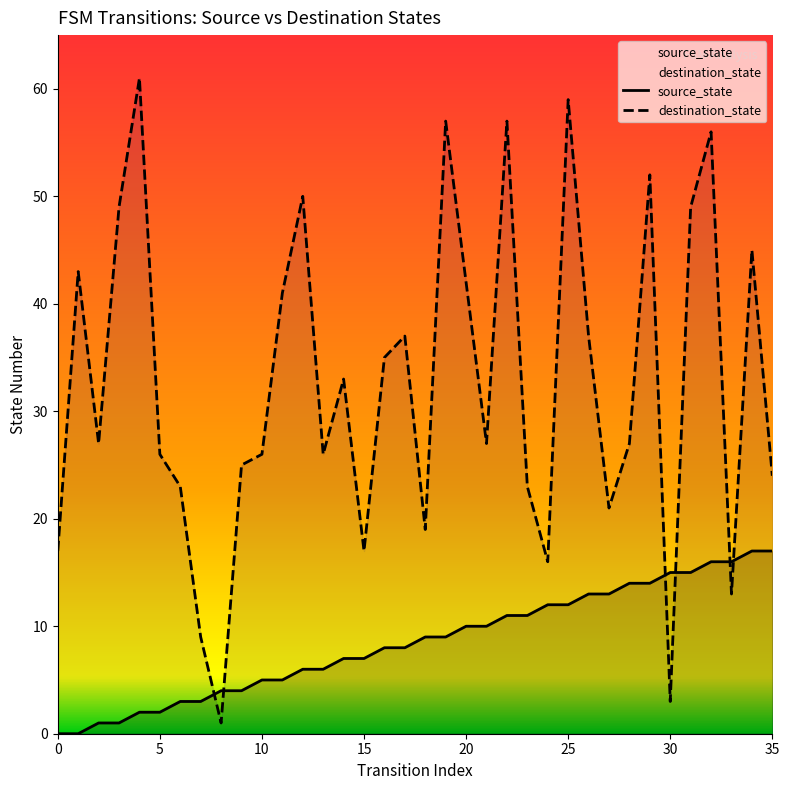

What is the sum of the source_state values at 0 and 8?

4